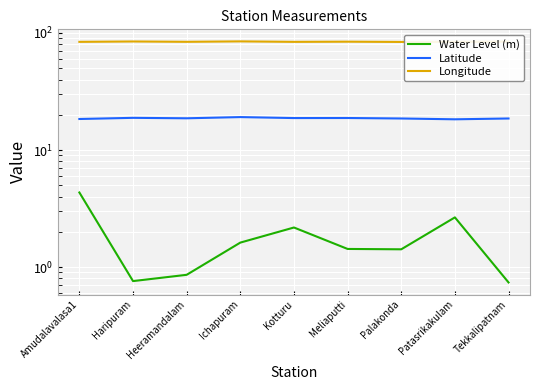

What is the sum of the Longitude values at Haripuram and Meliaputti?

168.7